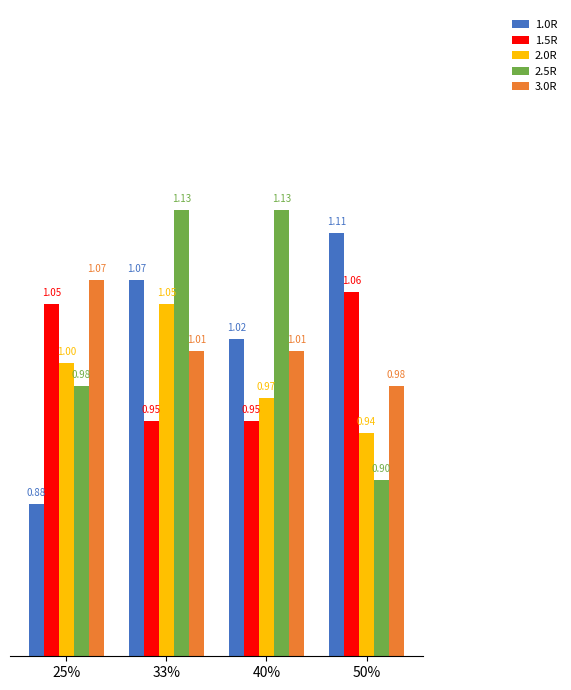

List the series in order of their peak value, highest first.

2.5R, 1.0R, 3.0R, 1.5R, 2.0R